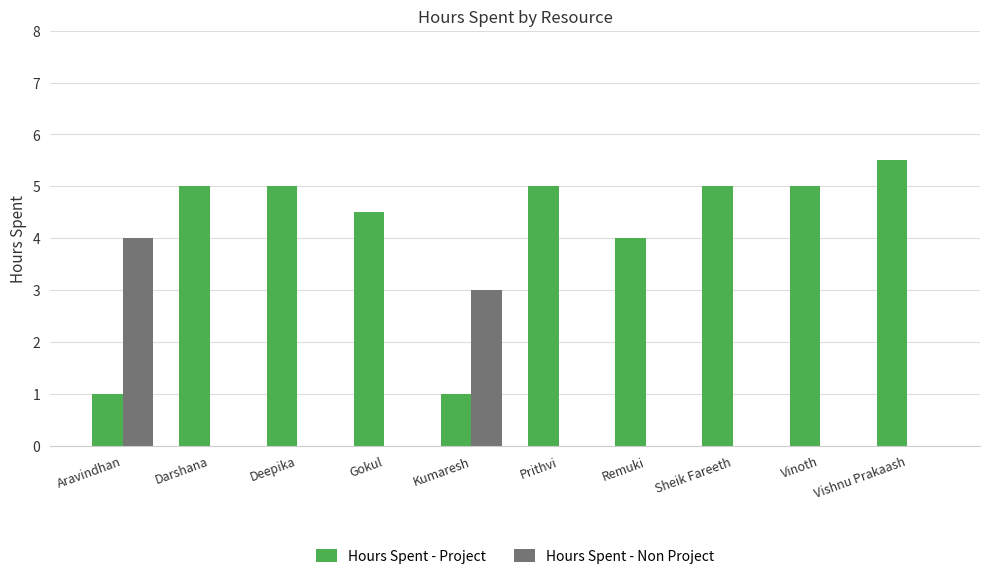

What are all the series names shown in the legend?

Hours Spent - Project, Hours Spent - Non Project